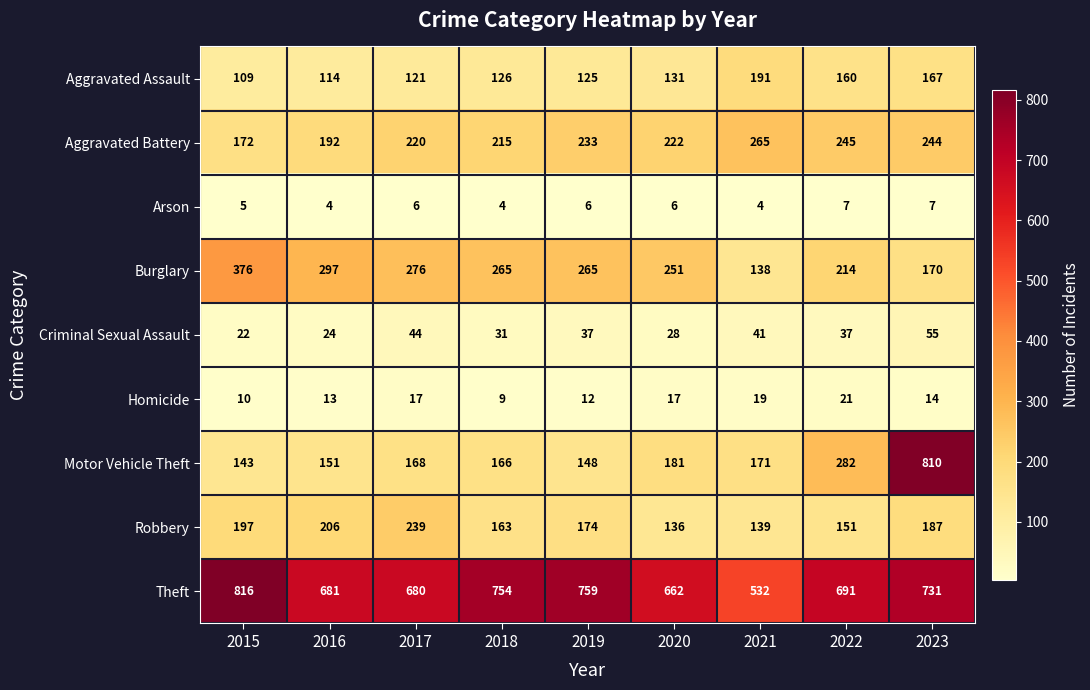

At which category does the chart reach its peak across all series?

2015